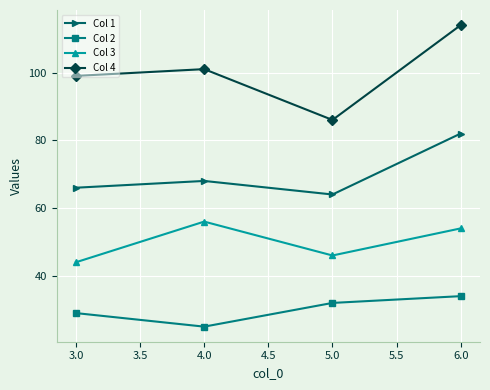

Is it true that Col 4 equals 160 at 3.0?

False